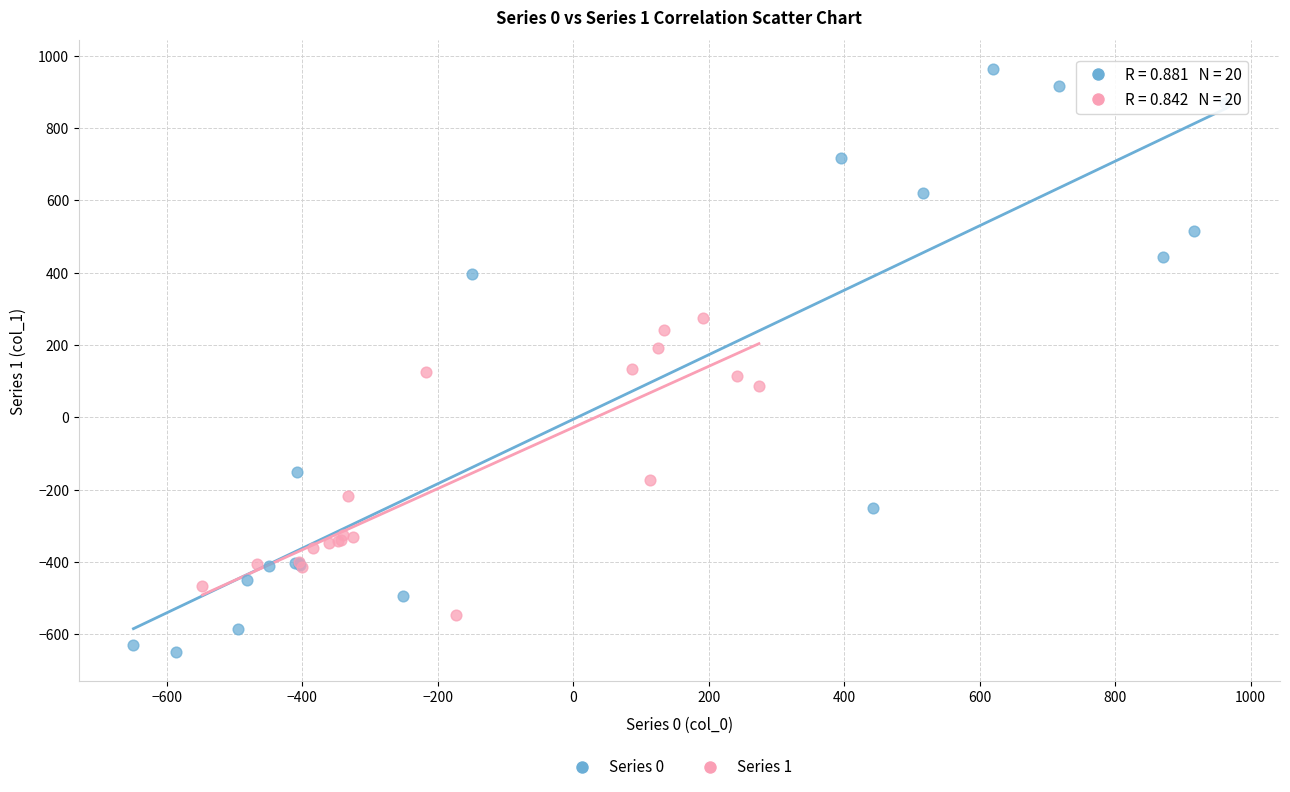

Which series contains the highest Y value?

Series 0